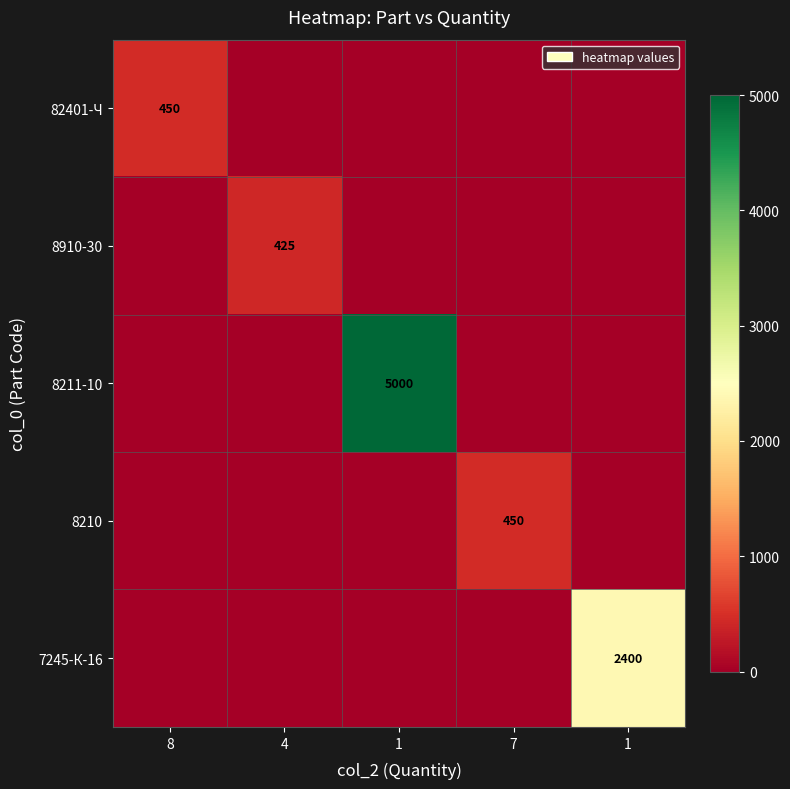

How many data points does each series have?

5